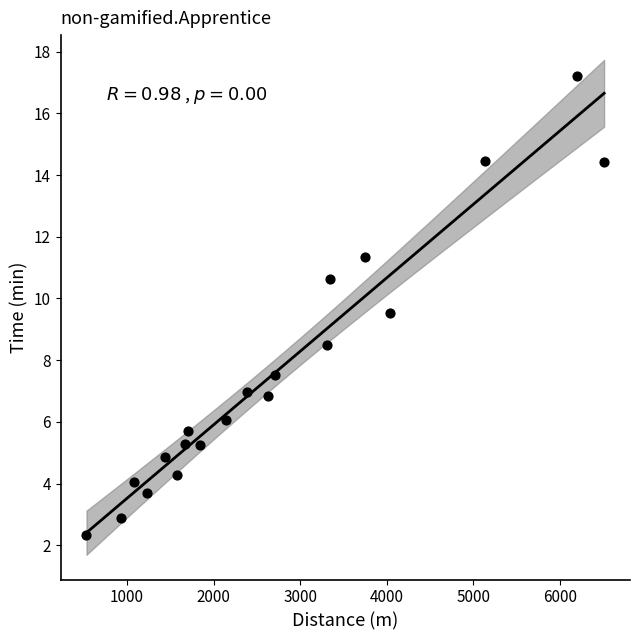

What is the range of X values (max minus min)?

5979.6